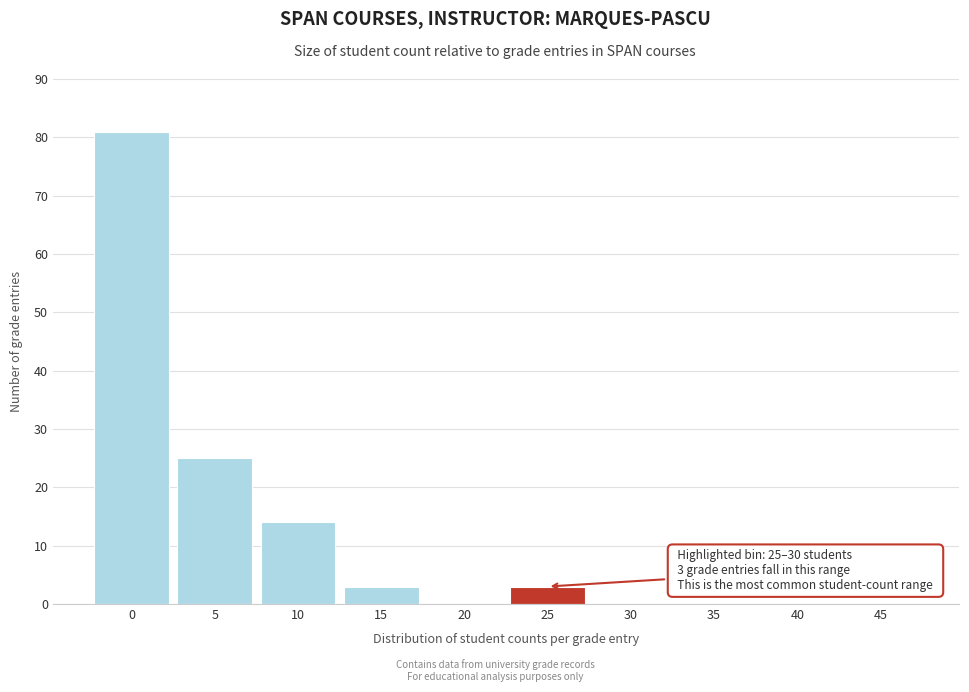

Reading left to right, transcribe all the data shown in this chart.

0=81	5=25	10=14	15=3	20=0	25=3	30=0	35=0	40=0	45=0